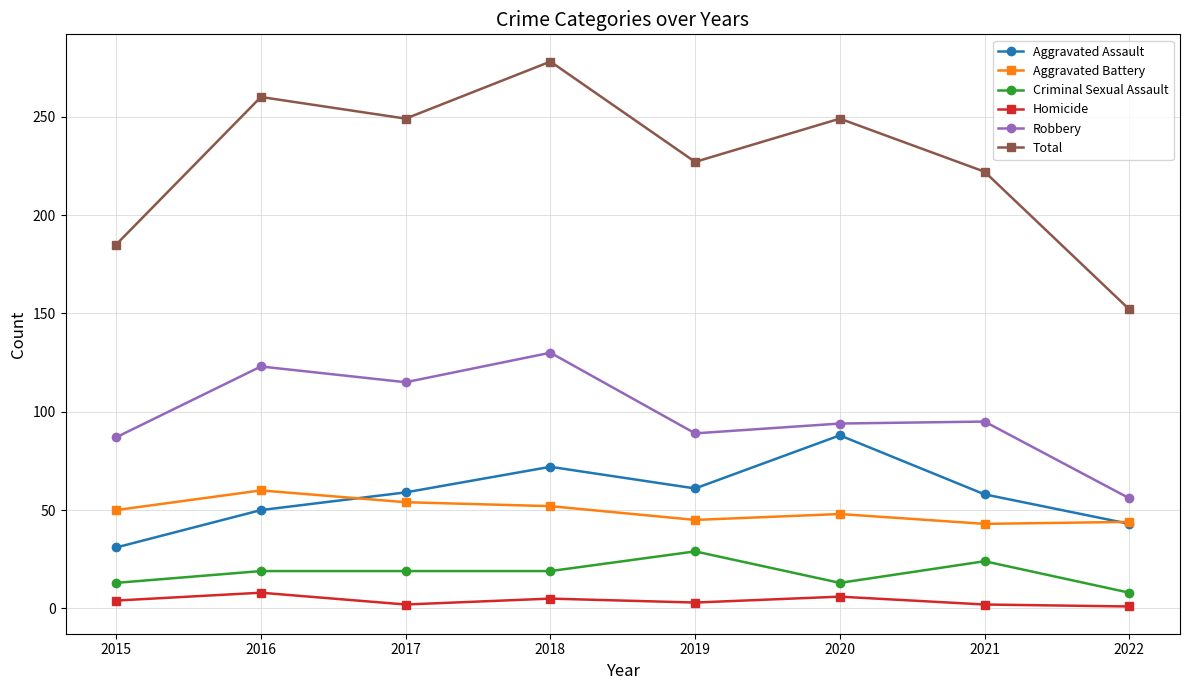

Which category has the highest value across all series?

2018